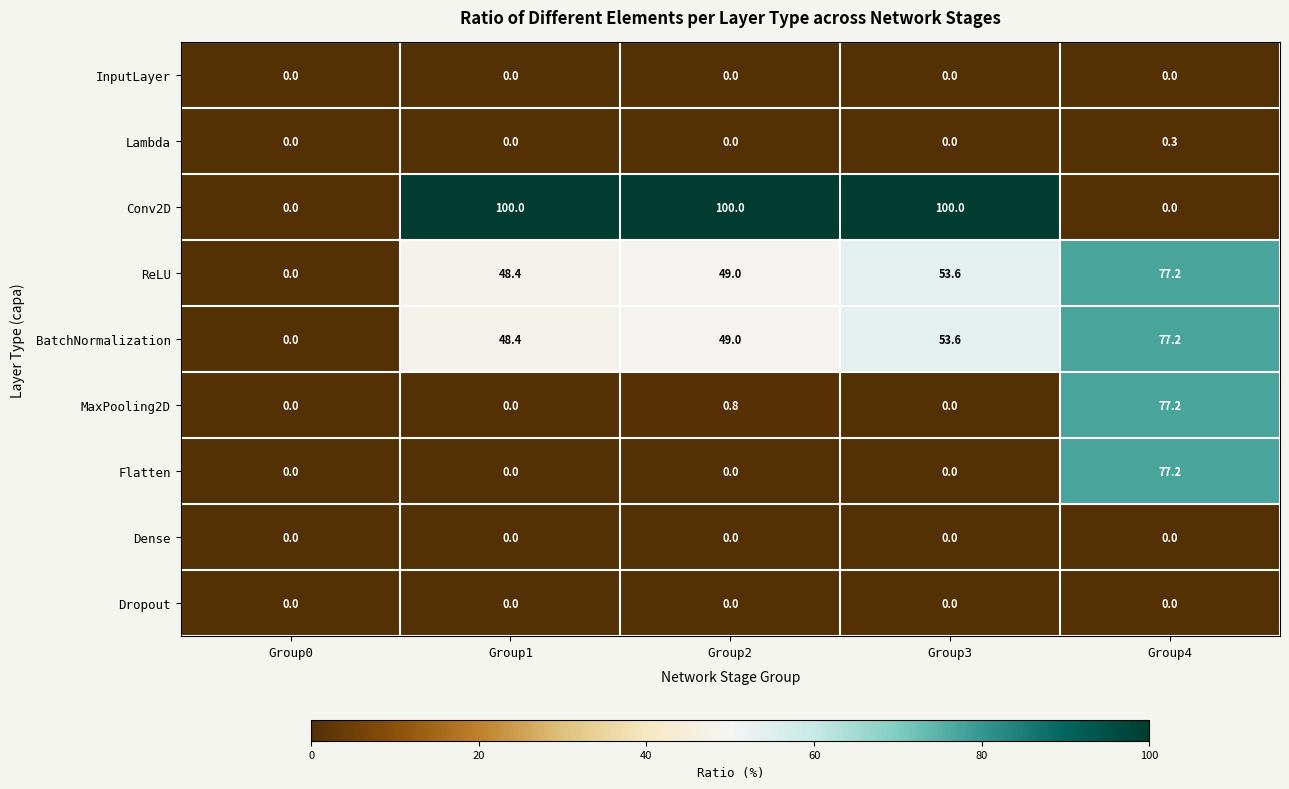

How many series are shown in this chart?

9